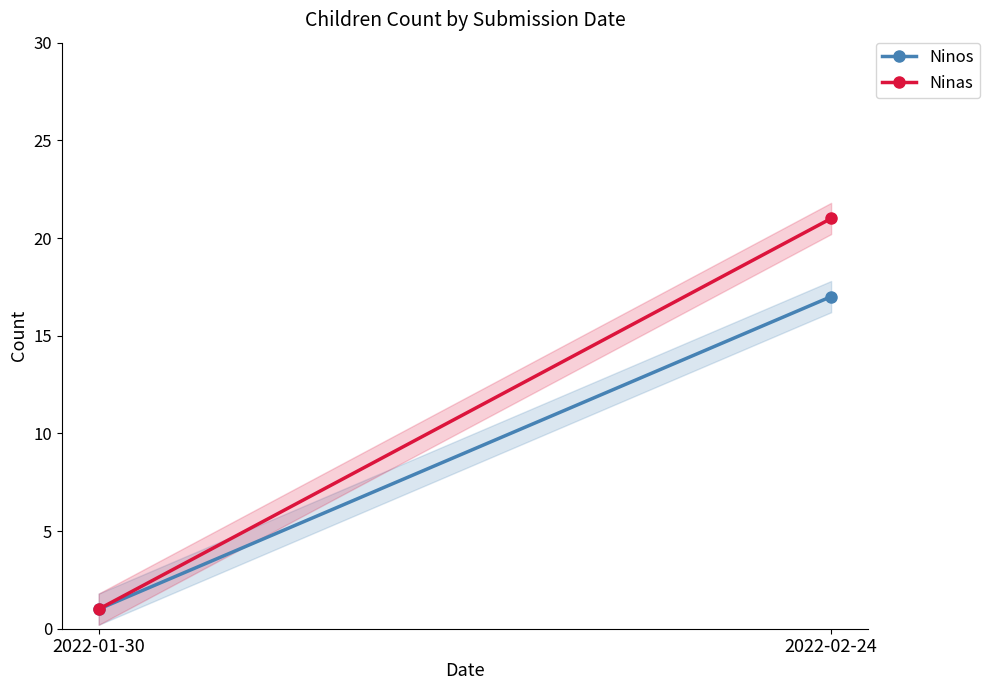

At 2022-02-24, list the series in order from largest to smallest.

Ninas, Ninos